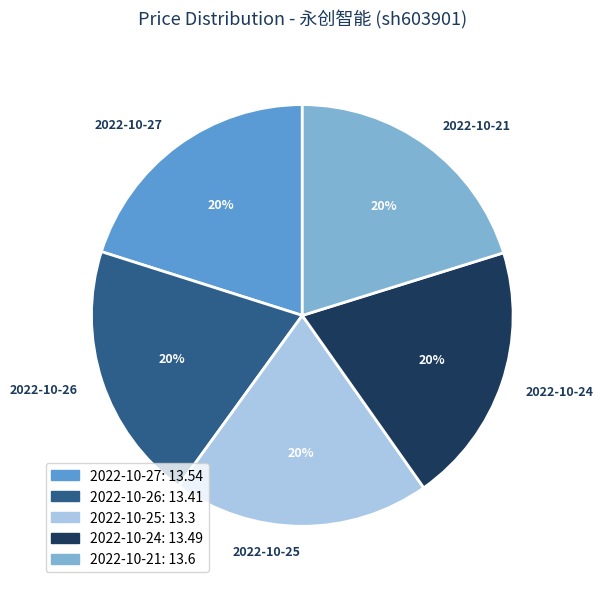

To the nearest percent, what is the average slice percentage?

20%